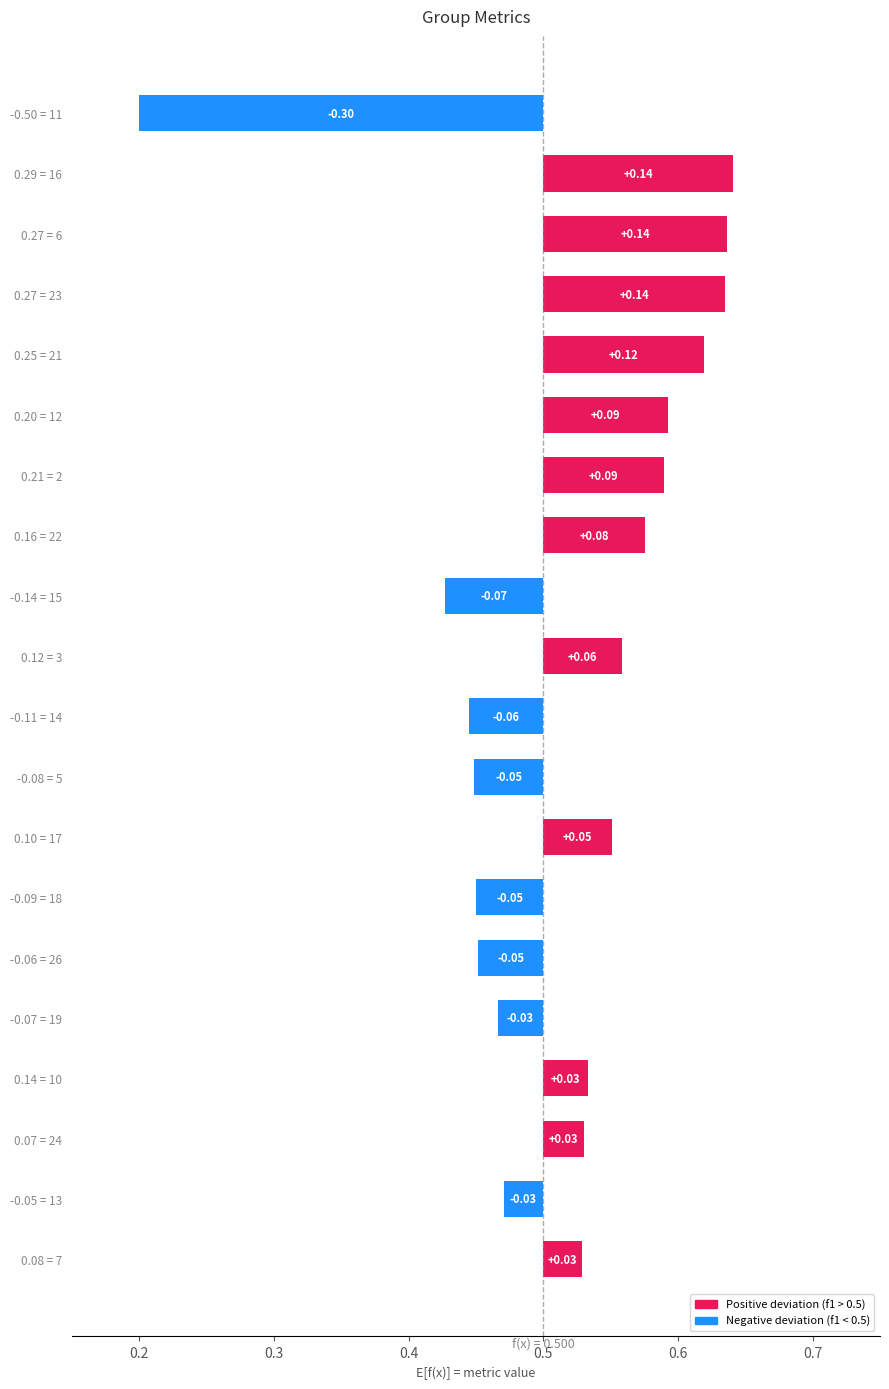

At which category does the chart reach its peak across all series?

16